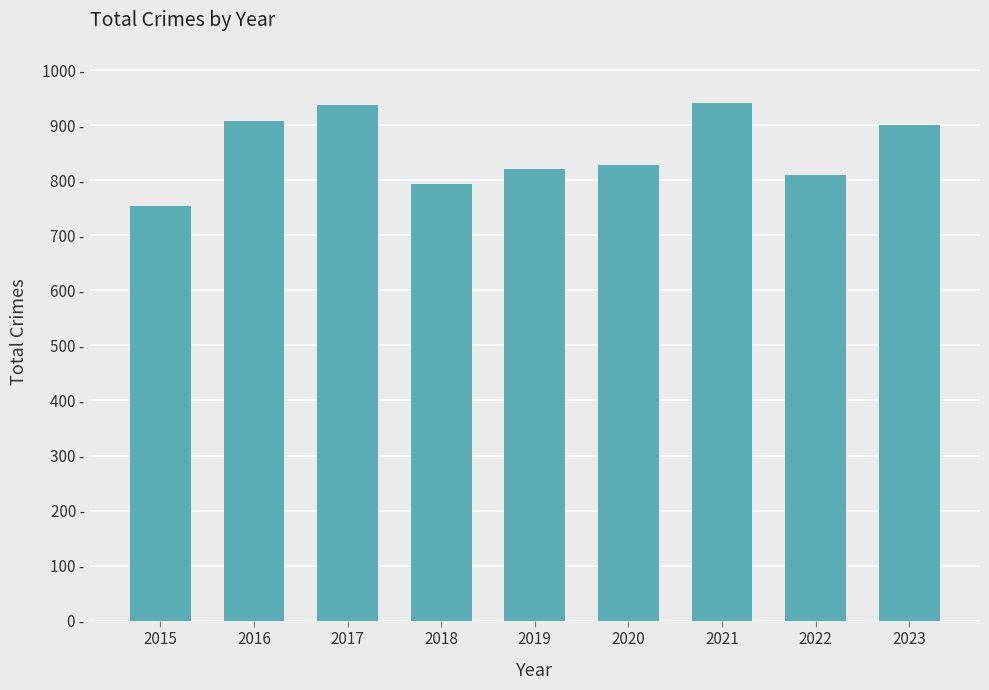

What is the difference between the second highest and second lowest values?

142